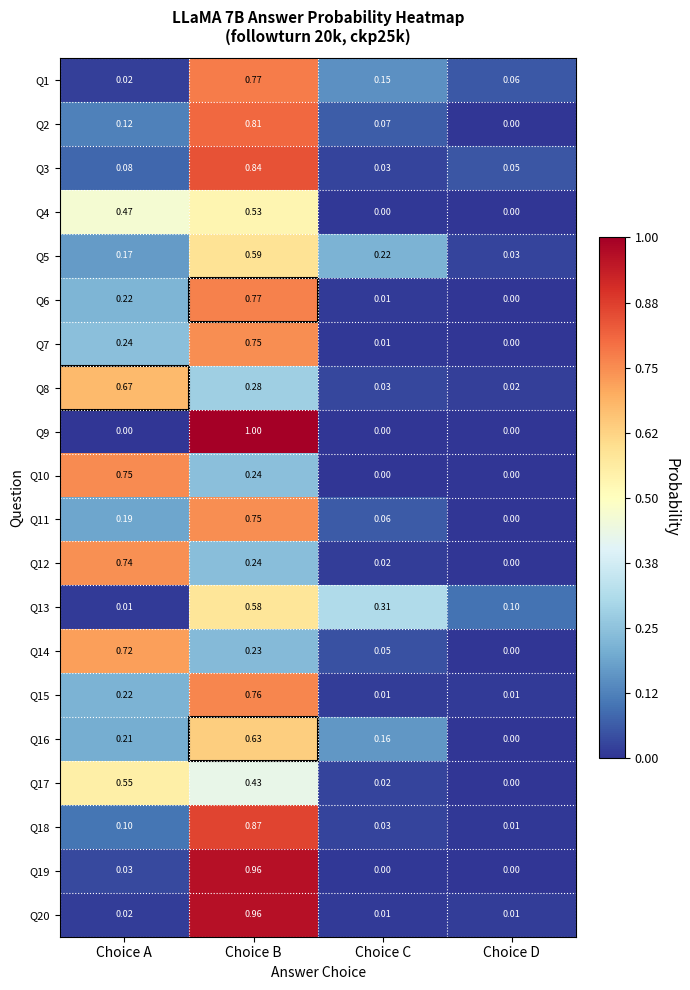

At which category is the sum across all series the highest?

Choice B